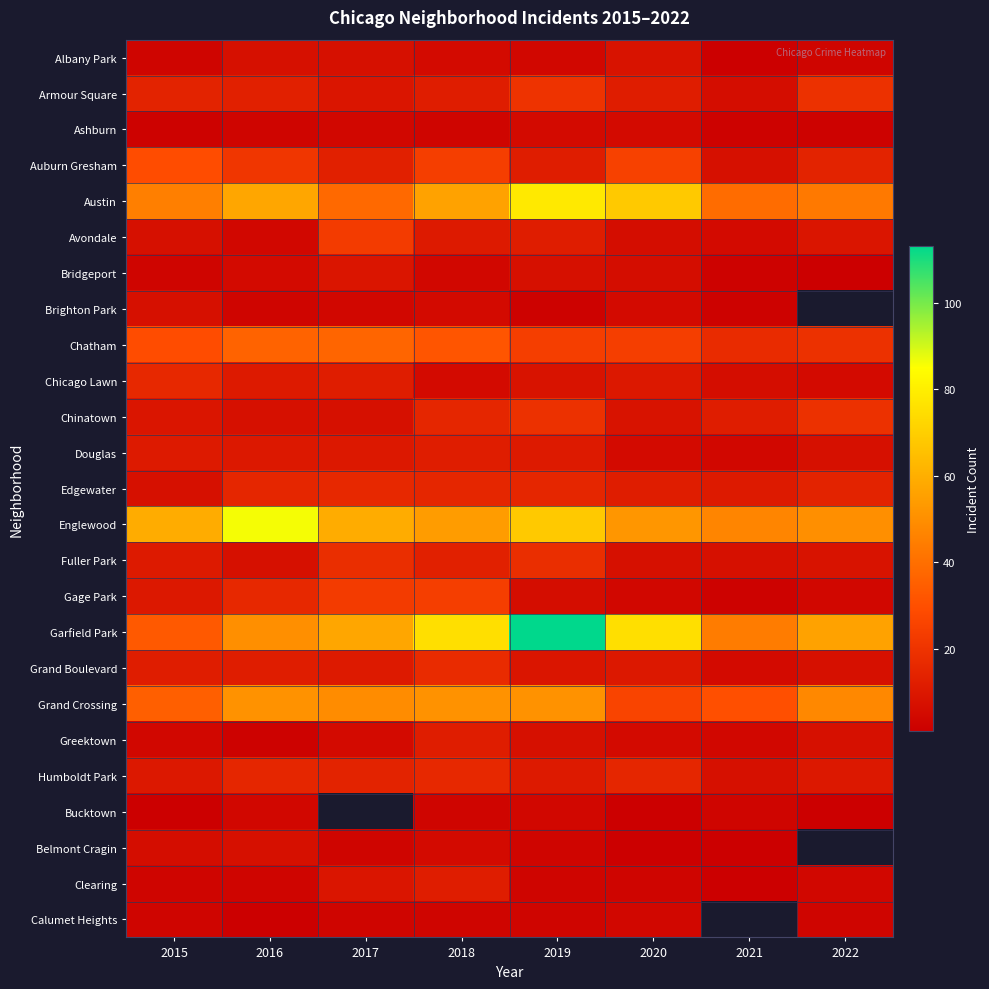

Rank the series at 2016 from lowest to highest value.

Calumet Heights, Greektown, Ashburn, Brighton Park, Clearing, Avondale, Bucktown, Bridgeport, Albany Park, Chinatown, Fuller Park, Belmont Cragin, Douglas, Chicago Lawn, Grand Boulevard, Armour Square, Edgewater, Humboldt Park, Gage Park, Auburn Gresham, Chatham, Garfield Park, Grand Crossing, Austin, Englewood